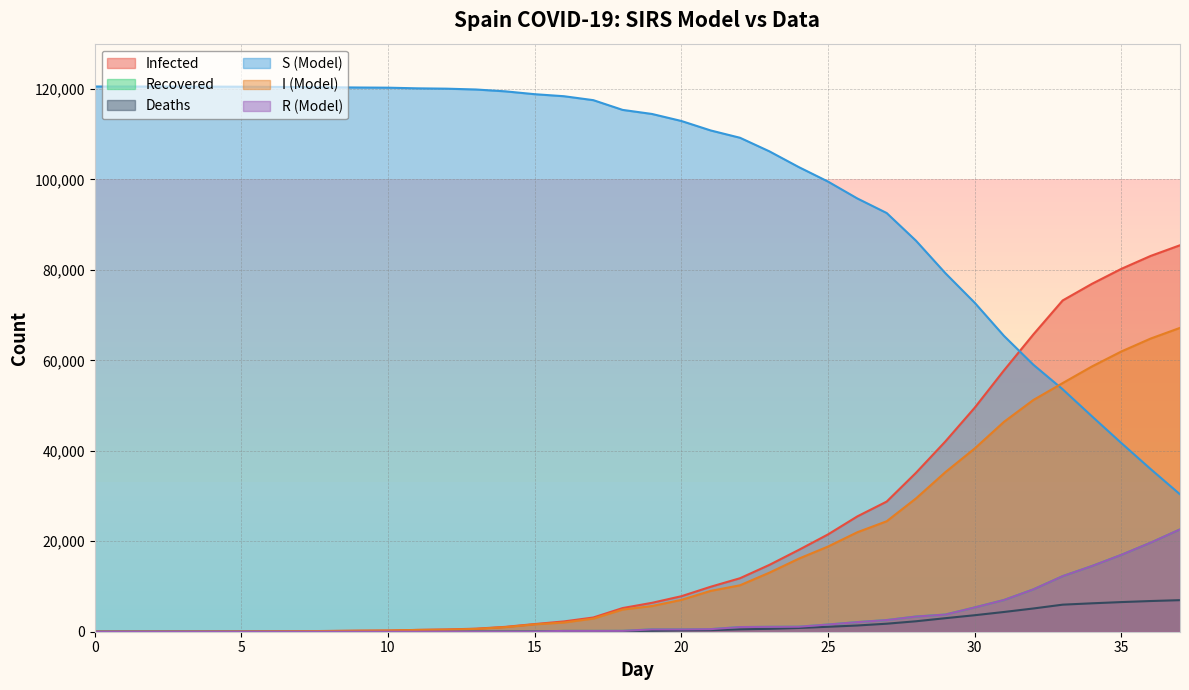

How many data points does each series have?

38